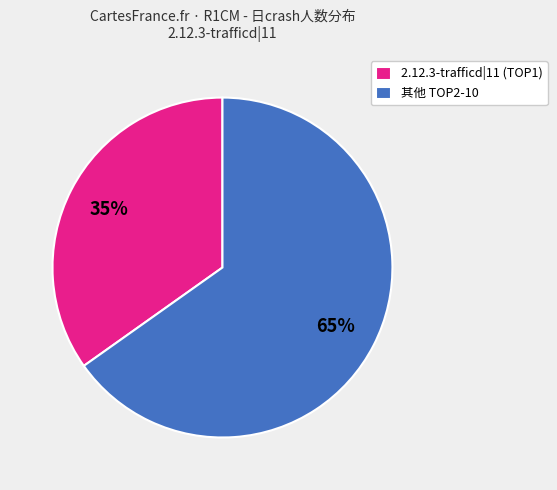

How many slices are in this pie chart?

2